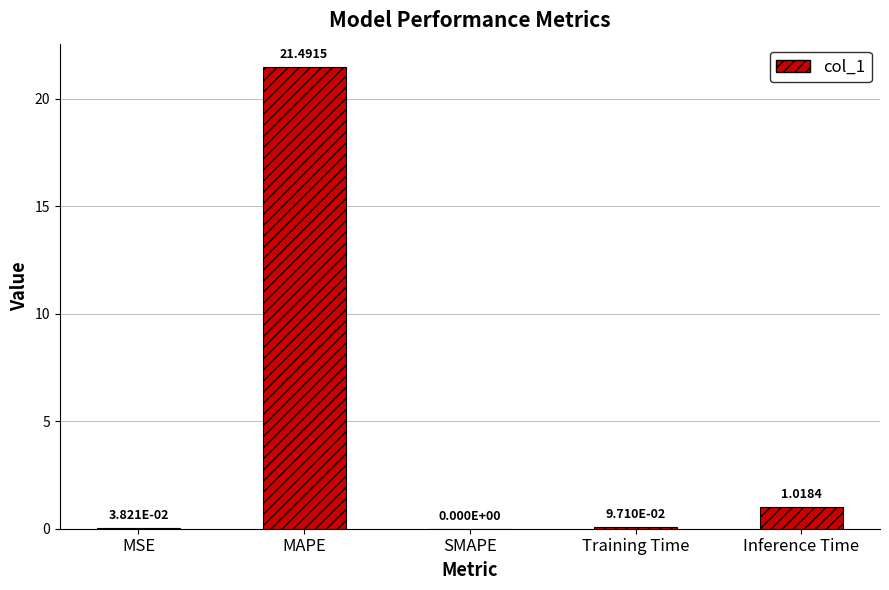

Is it true that the value at SMAPE is 12.6?

False